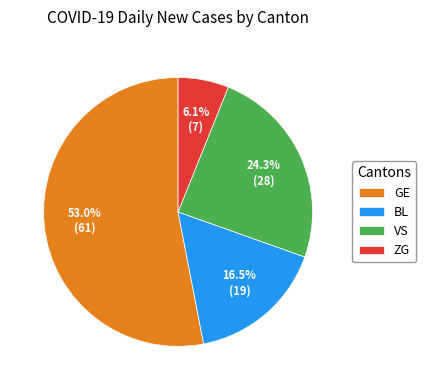

What is the smallest slice in the pie chart?

ZG